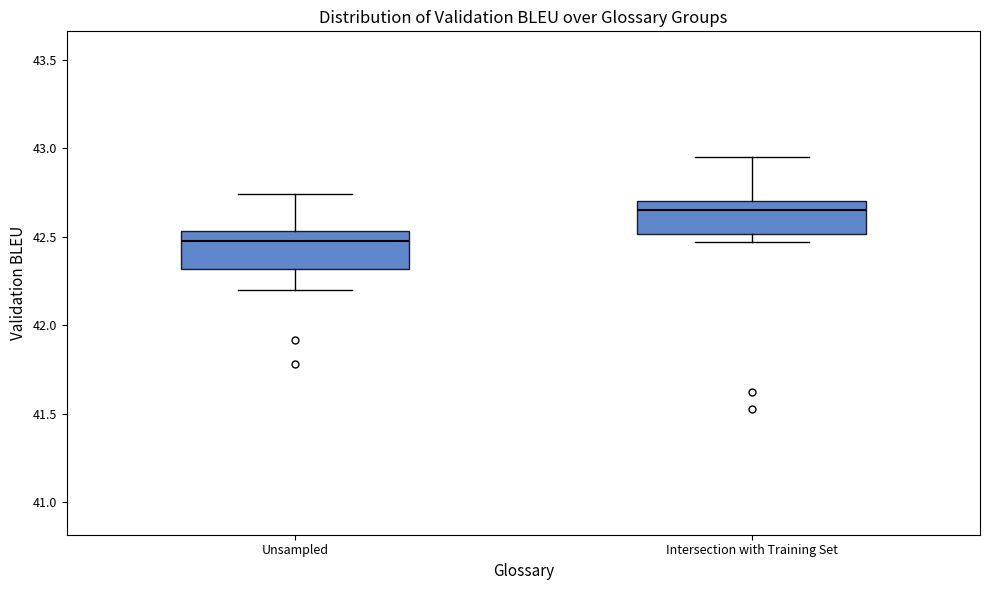

Where is the lower edge of the box for Intersection with Training Set on the y-axis? The values are not printed on the chart, so give them approximately, as read against the axis.

42.50